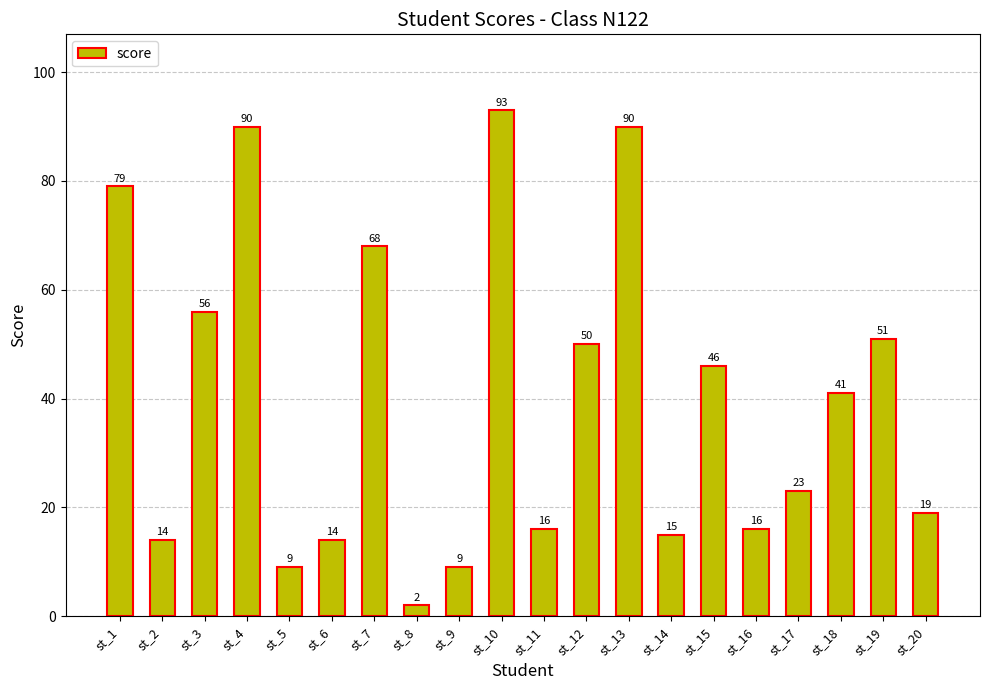

Between st_16 and st_2, which is larger?

st_16